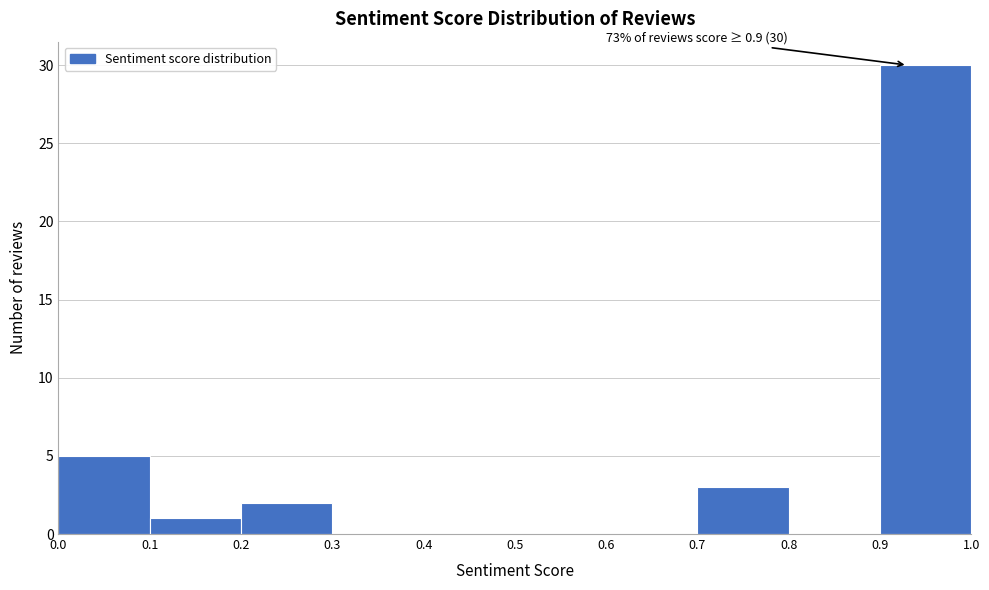

Which range on the x-axis has the tallest bar?

0.9 to 1.0